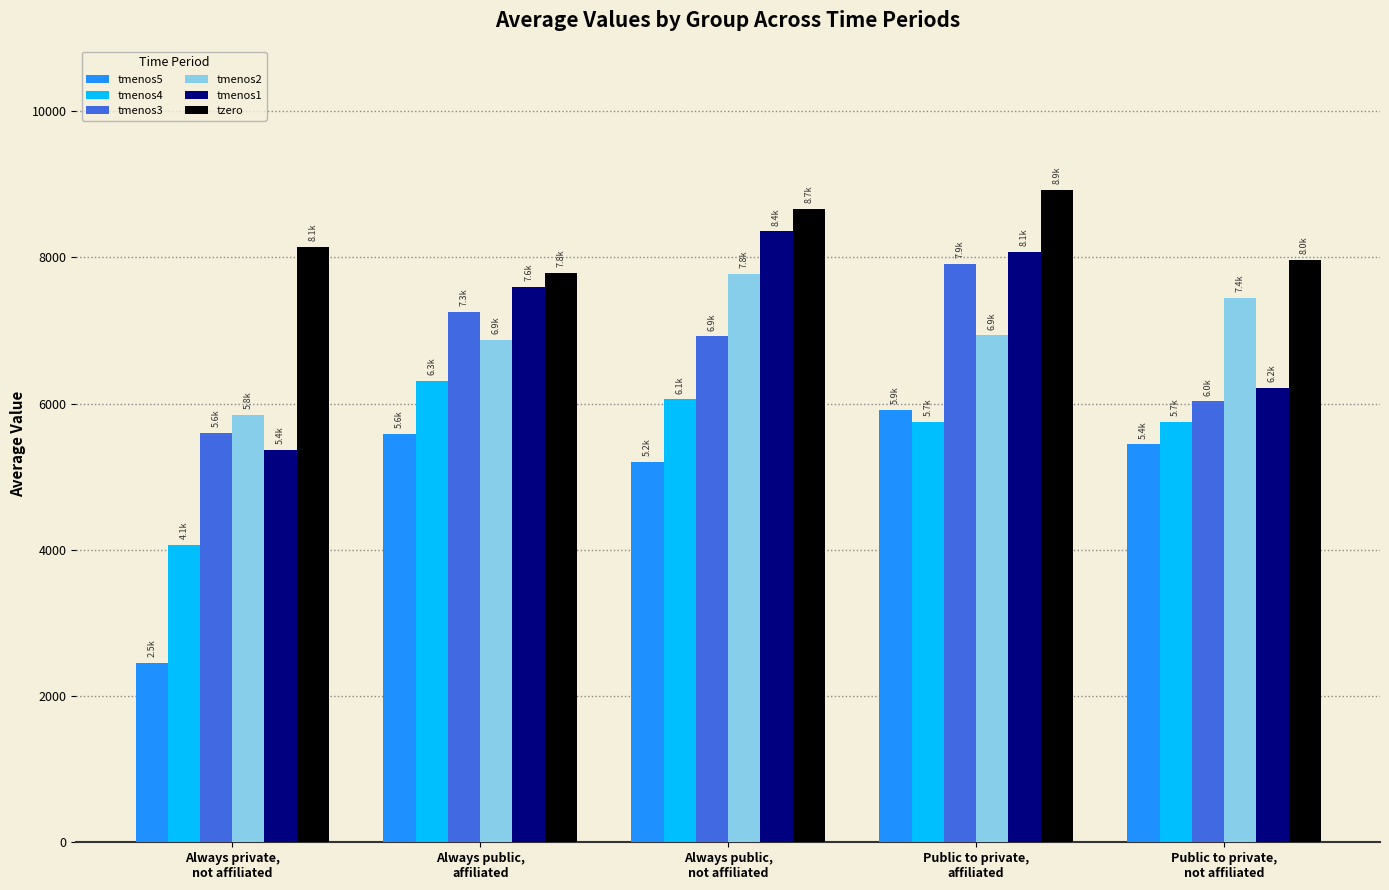

What is the difference between the tmenos2 values at Public to private,
not affiliated and Public to private,
affiliated?

515.9